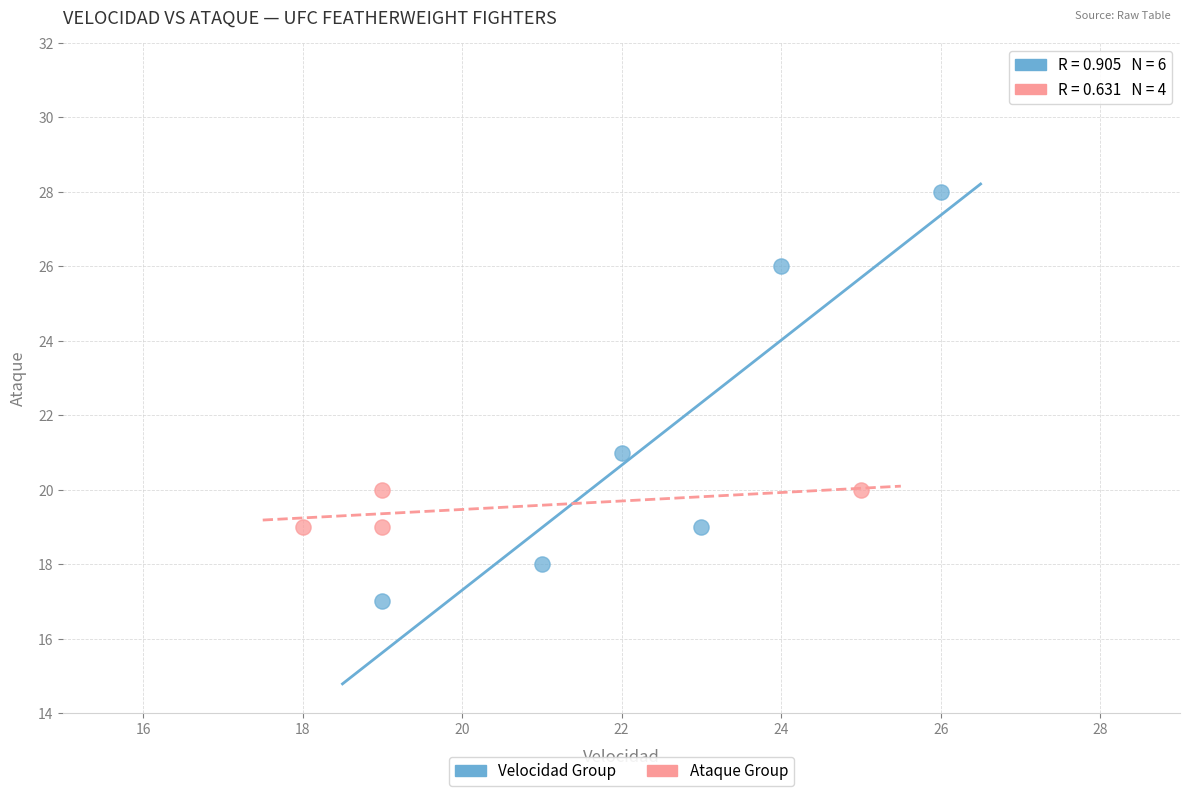

Which series has the widest spread of Y values?

Velocidad Group